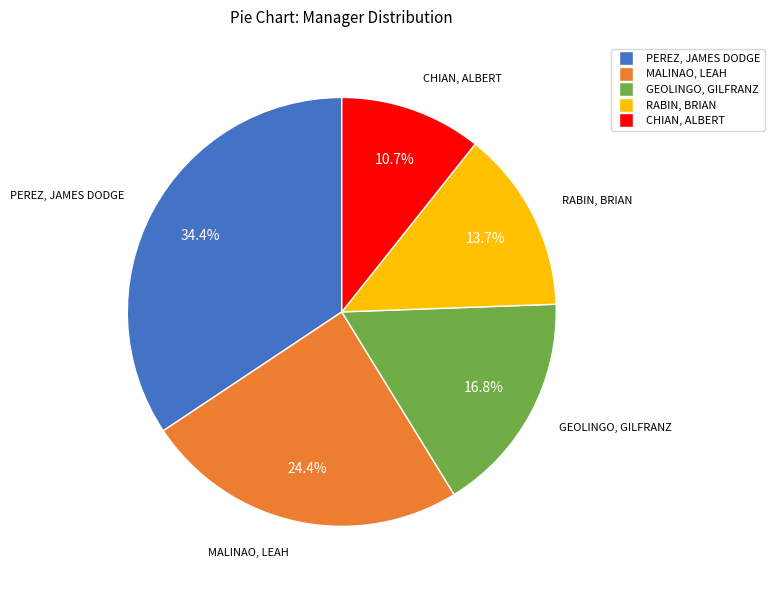

Count the number of slices in the pie.

5